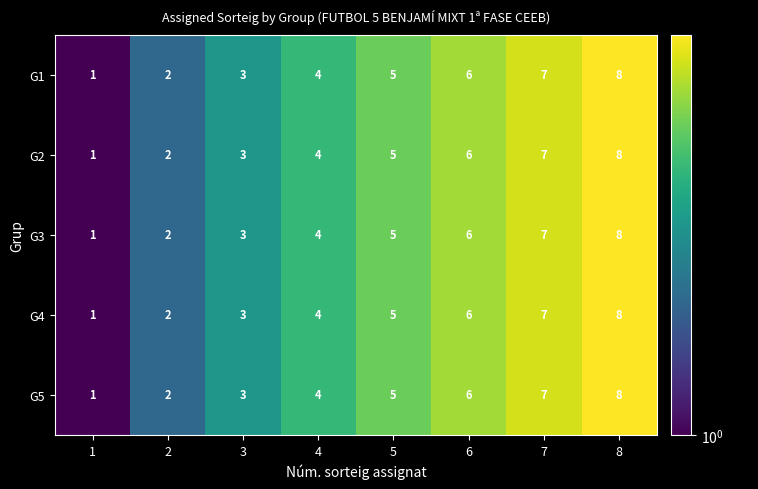

Is the value of G2 at 1 greater than the value of G1 at 8?

No